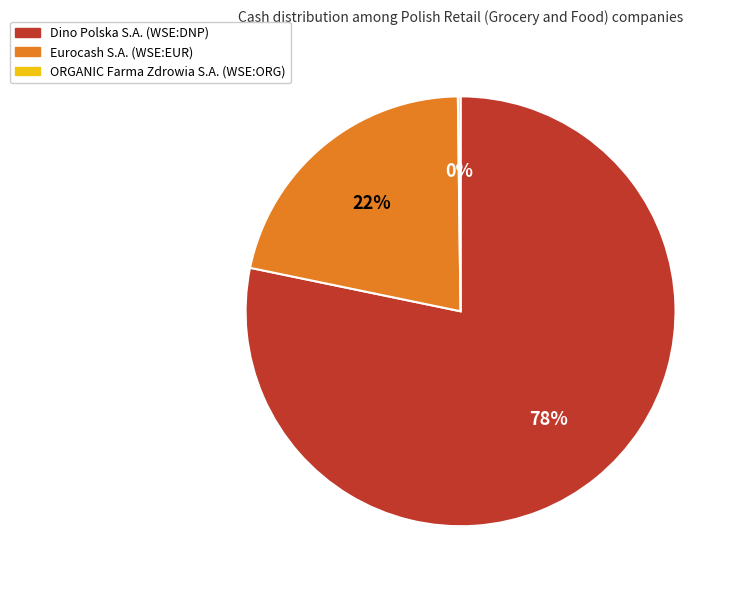

True or false: Dino Polska S.A. (WSE:DNP) accounts for 78% of the total.

True